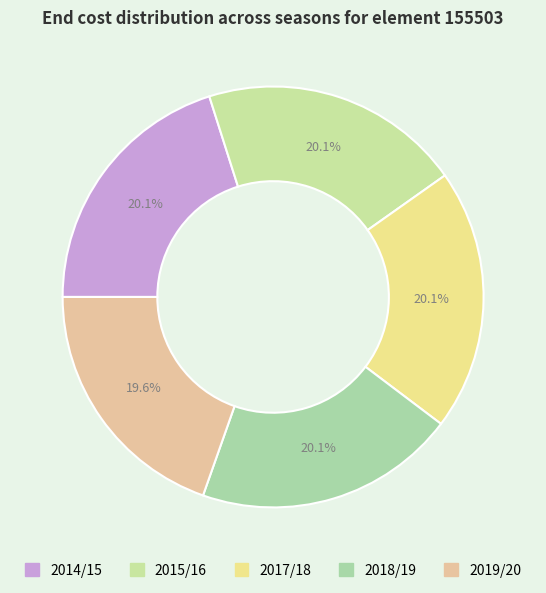

What is the largest slice in the pie chart?

2014/15